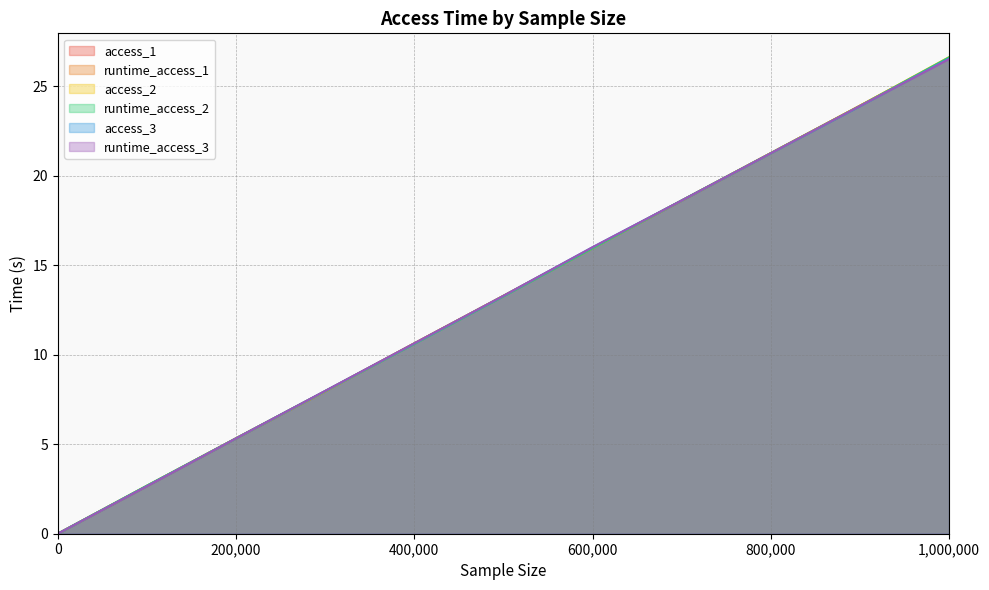

How many distinct data groups are displayed?

6